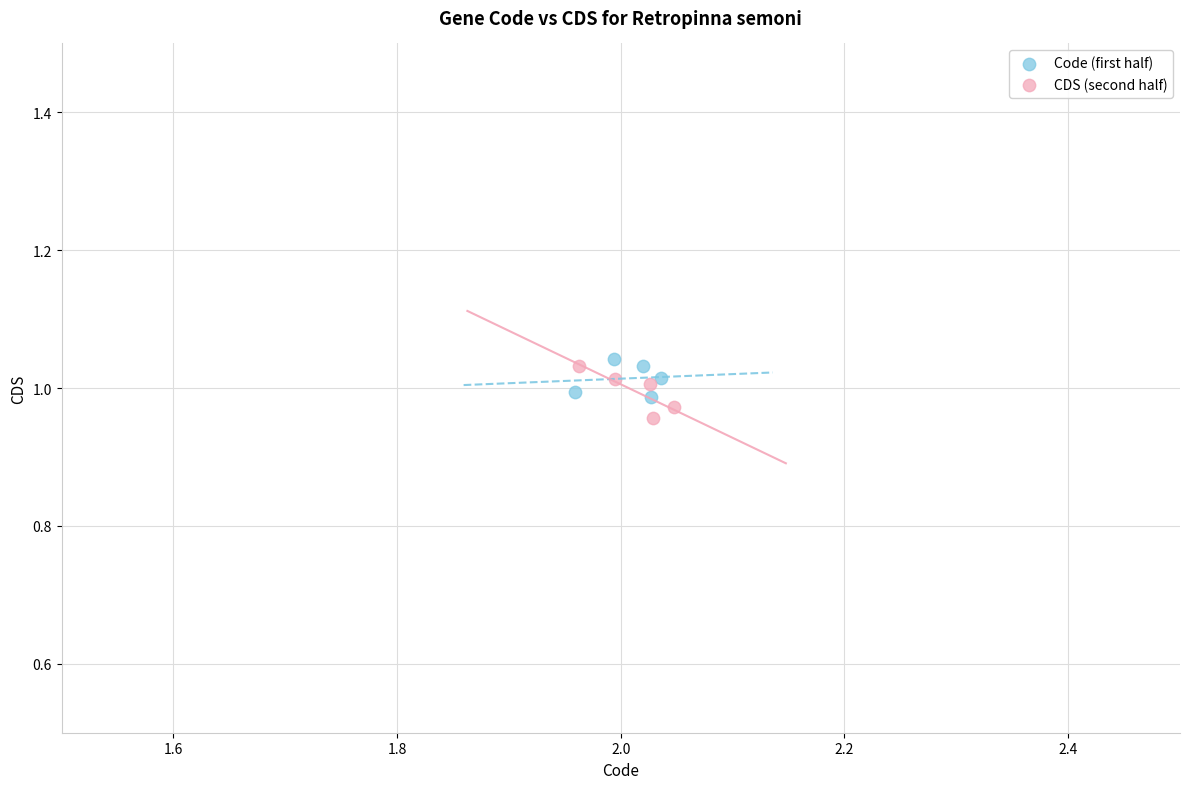

What are all the series names shown in the legend?

Code (first half), CDS (second half)